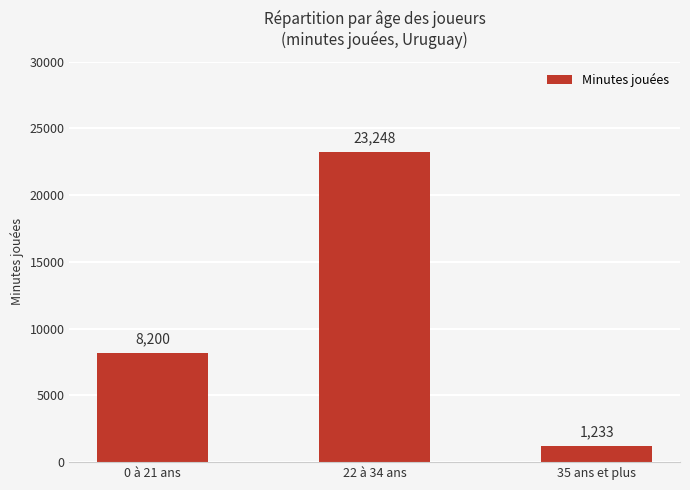

Does the chart contain stacked bars?

No